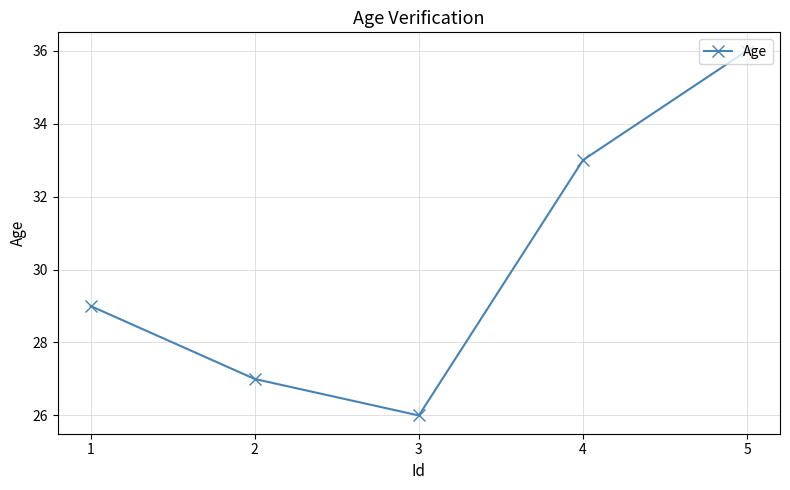

What is the difference between the second highest and minimum values?

7